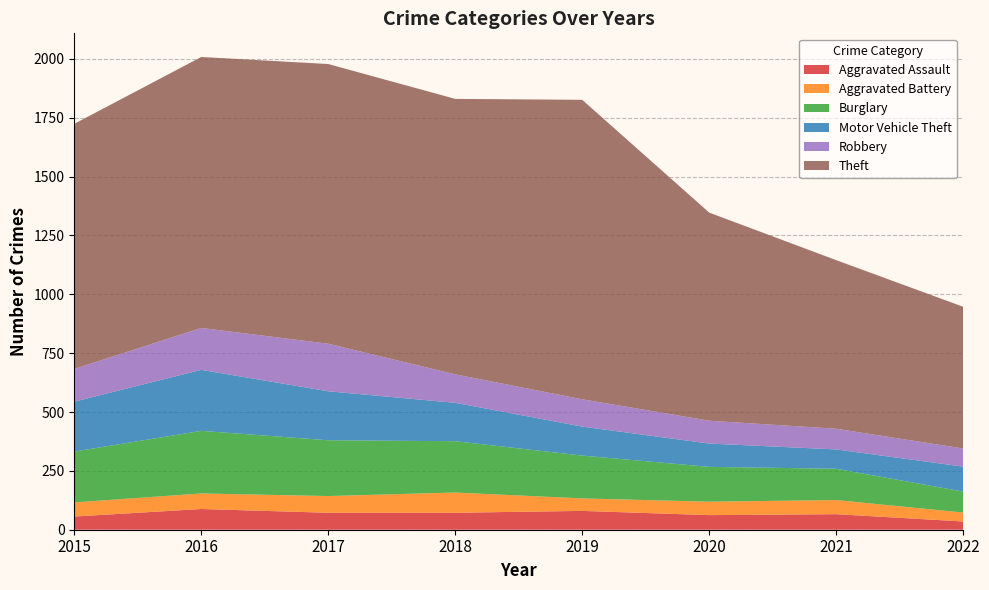

Reading left to right, list all the values displayed in this chart.

Aggravated Assault: 56	88	72	72	80	62	66	35
Aggravated Battery: 60	66	71	86	53	57	60	38
Burglary: 216	266	237	218	182	148	133	89
Motor Vehicle Theft: 212	259	208	163	123	99	82	106
Robbery: 139	178	202	121	116	97	88	77
Theft: 1041	1151	1188	1170	1272	884	716	602